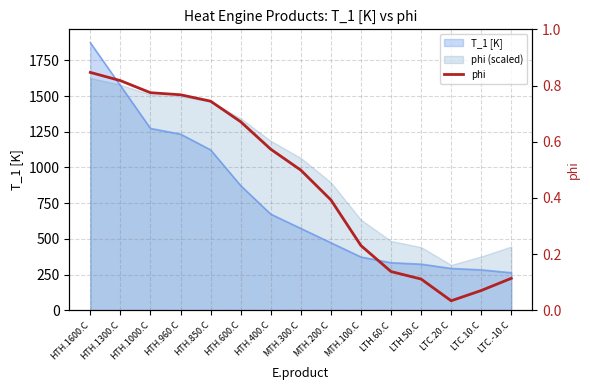

Reading left to right, list all the values displayed in this chart.

0.8	0.8	0.8	0.8	0.7	0.7	0.6	0.5	0.4	0.2	0.1	0.1	0.0	0.1	0.1